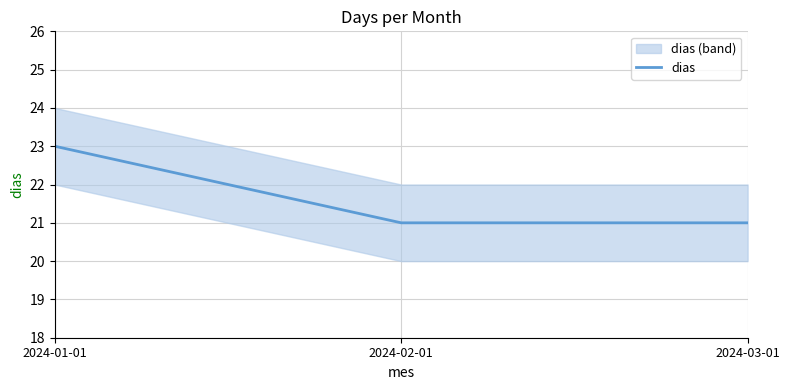

What is the difference between the values at 2024-03-01 and 2024-01-01?

2